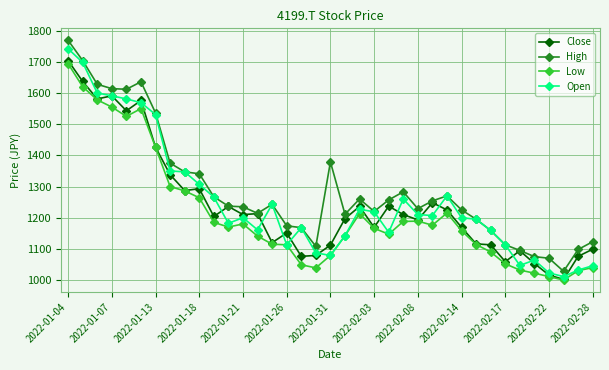

What is the value of the Low point at the 8th from the left?

1300